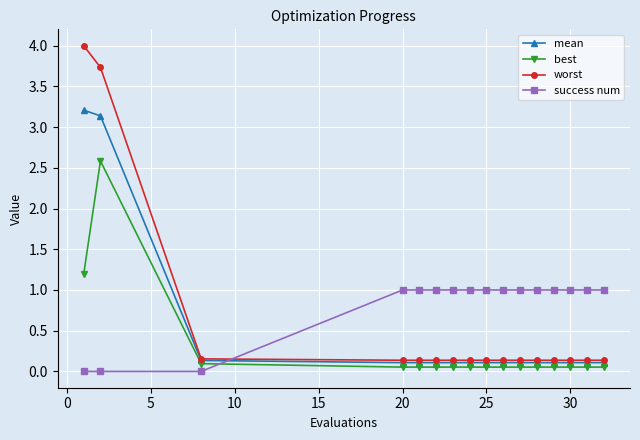

True or false: best and mean cross at least once.

False